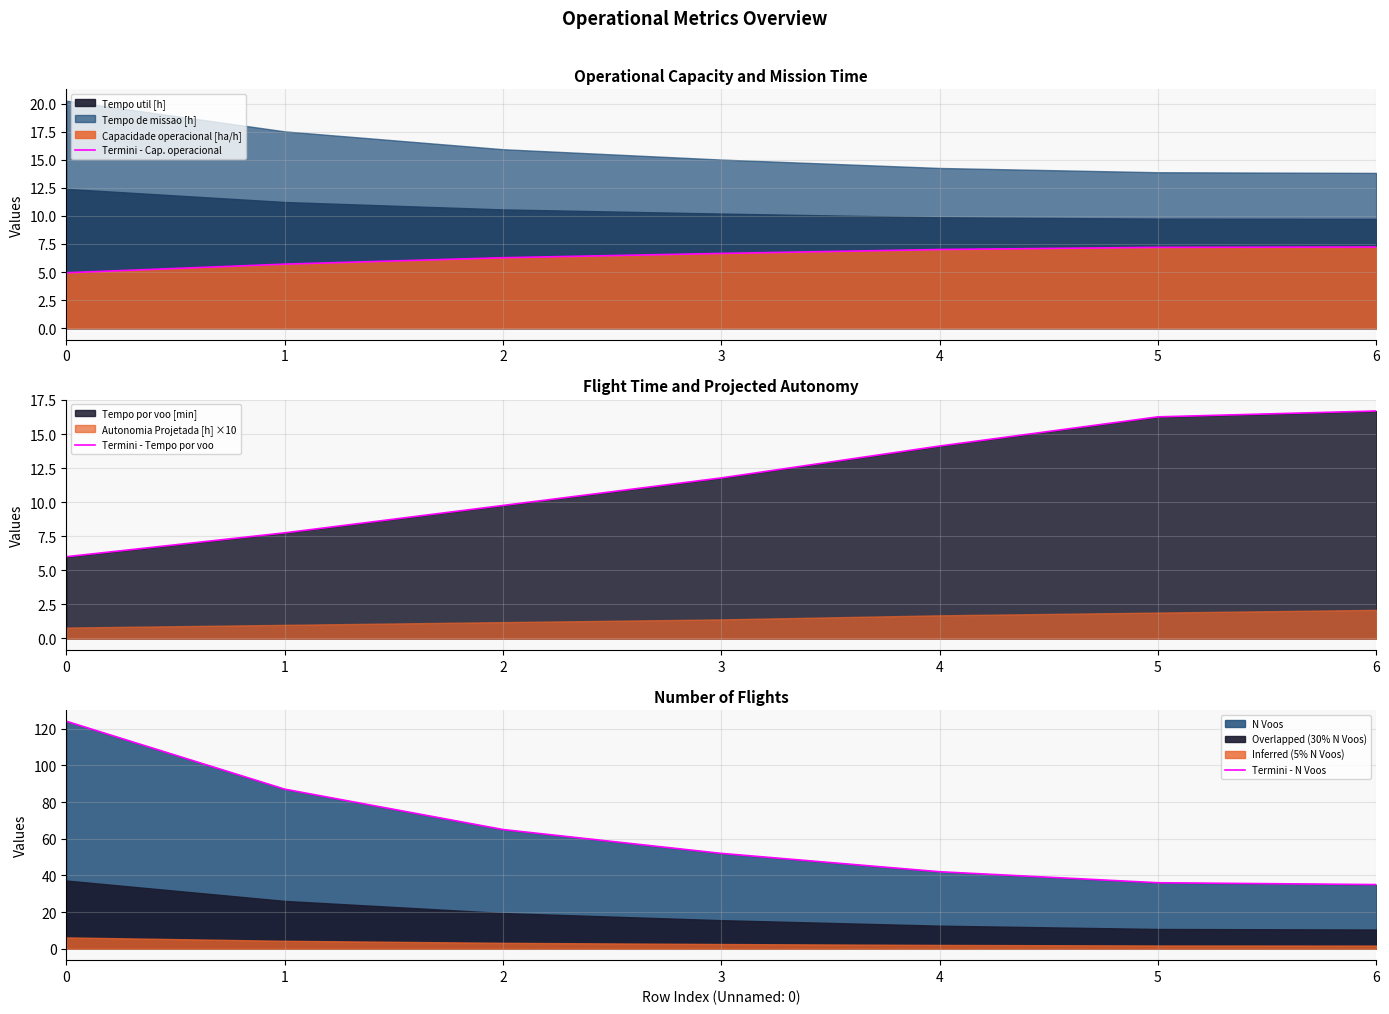

True or false: Termini - Cap. operacional and Termini - N Voos intersect in this chart.

False